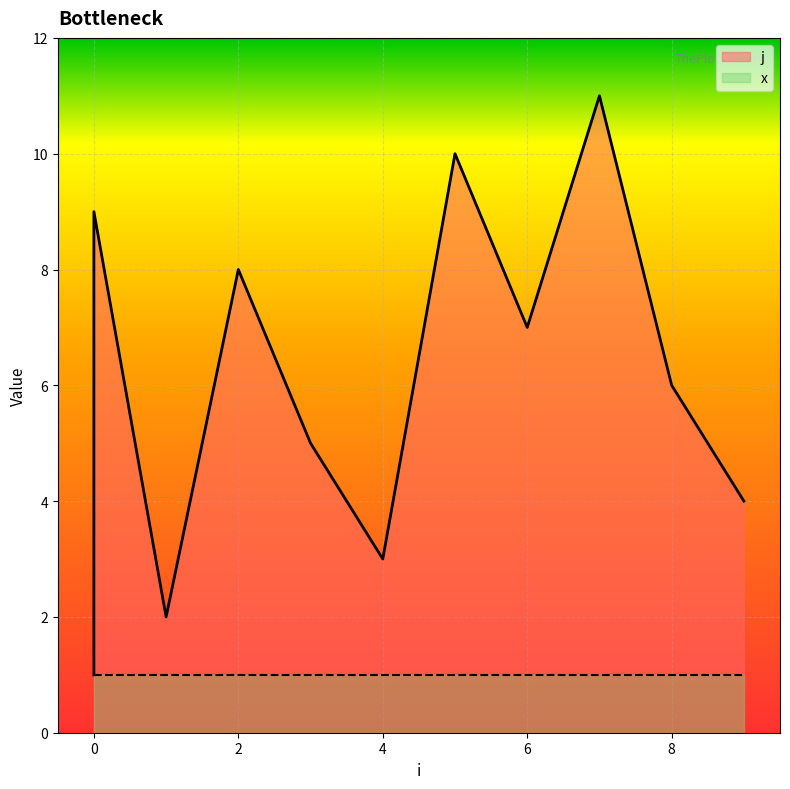

What is the difference between the values at 6 and 2?

1